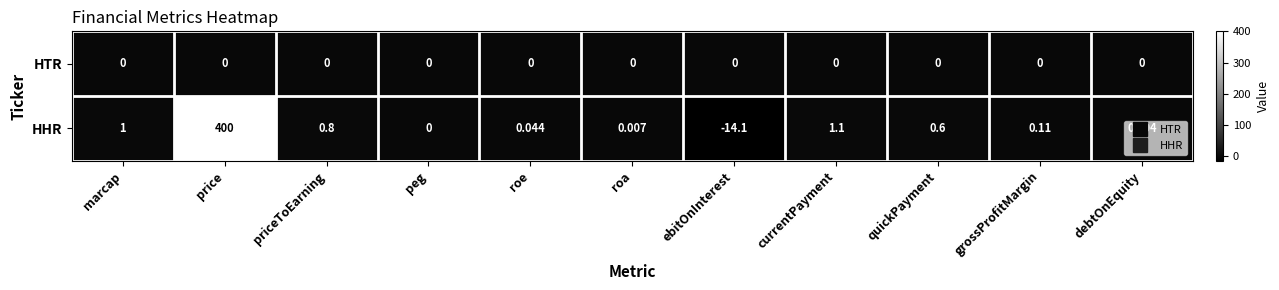

List the series in order of their overall mean, highest first.

HHR, HTR